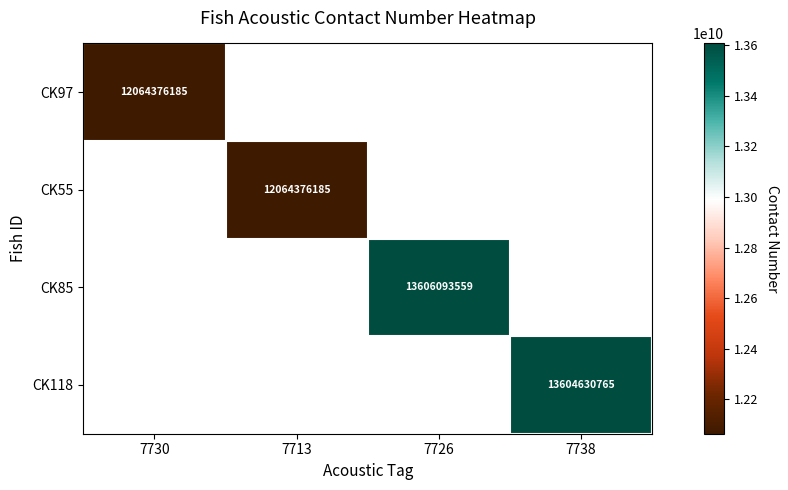

The value of CK55 at 7713 is 21596304748. True or false?

False